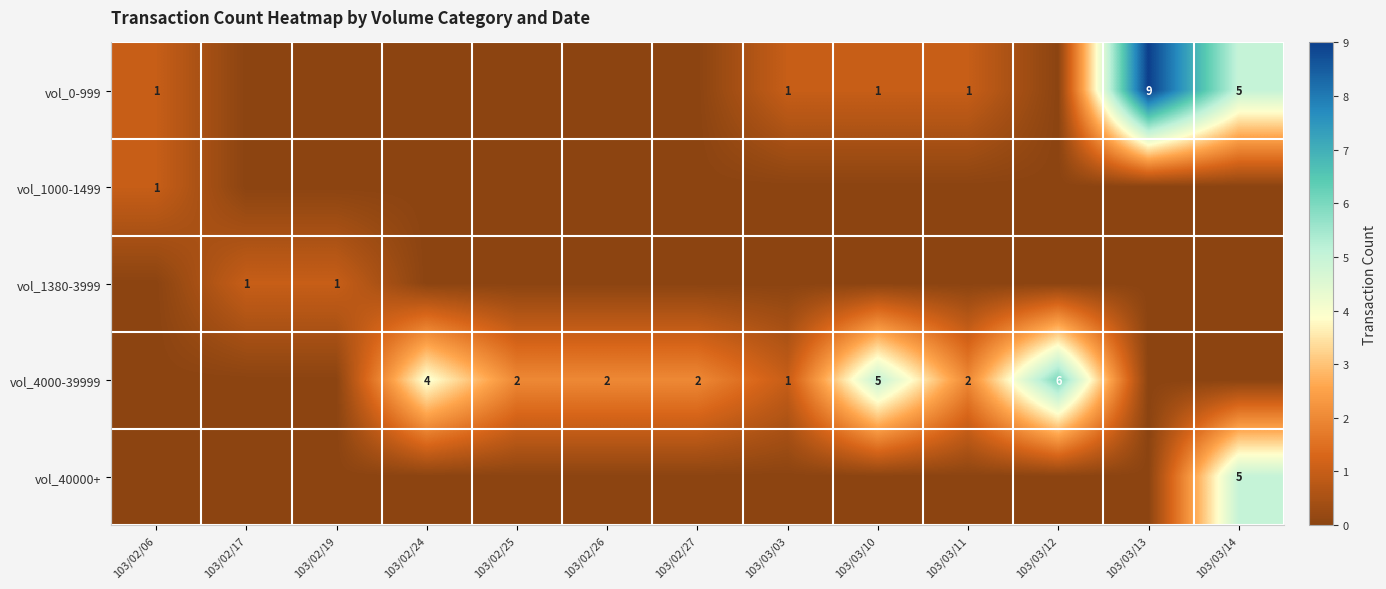

Is it true that vol_0-999 equals 8 at 103/03/14?

False